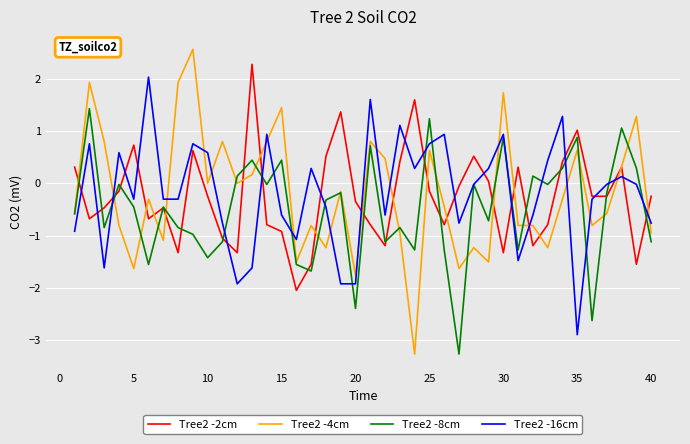

True or false: Tree2 -4cm and Tree2 -16cm intersect in this chart.

True